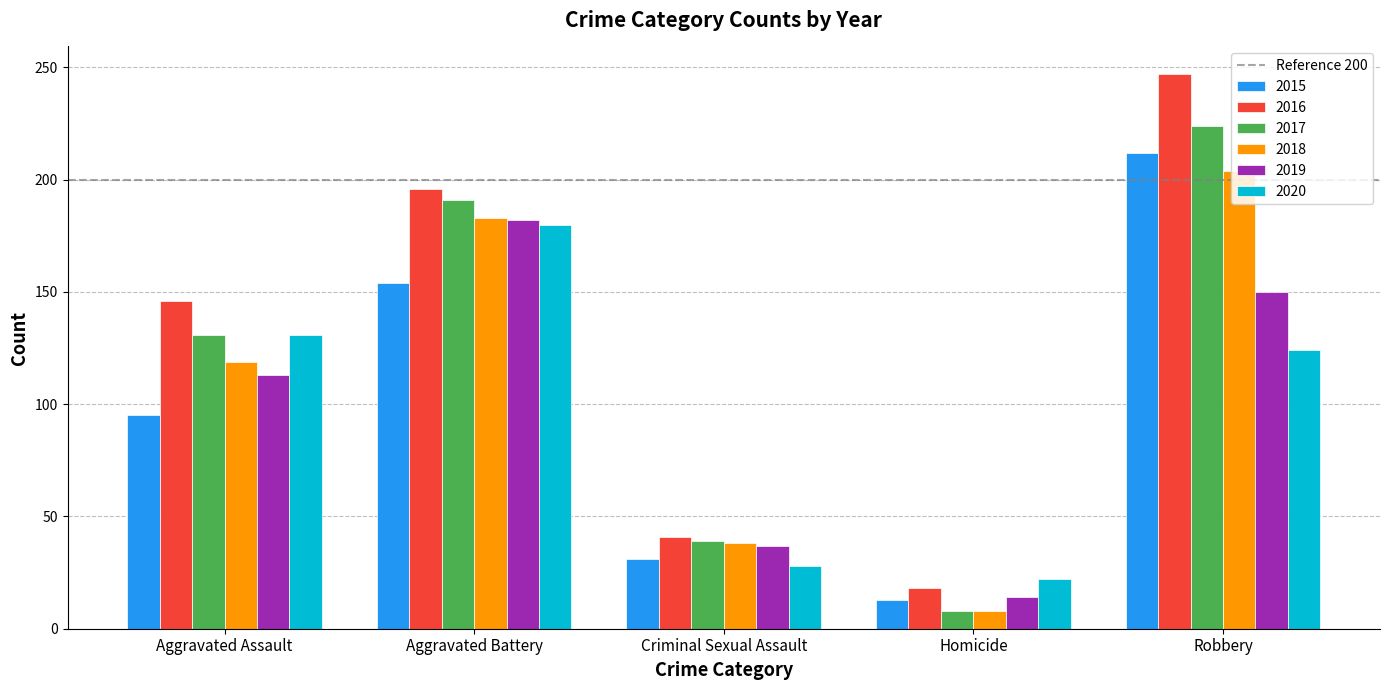

At which label does 2020 reach its minimum?

Homicide